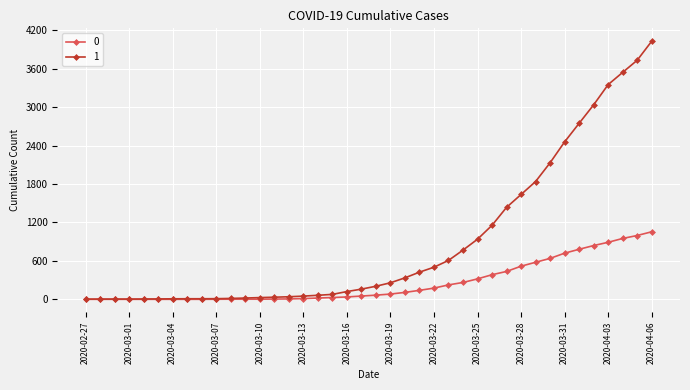

What is the maximum value shown in the chart?

4028